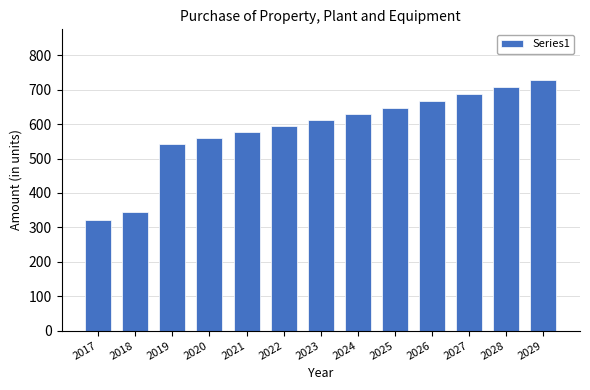

At which label is the value closest to 525?

2019